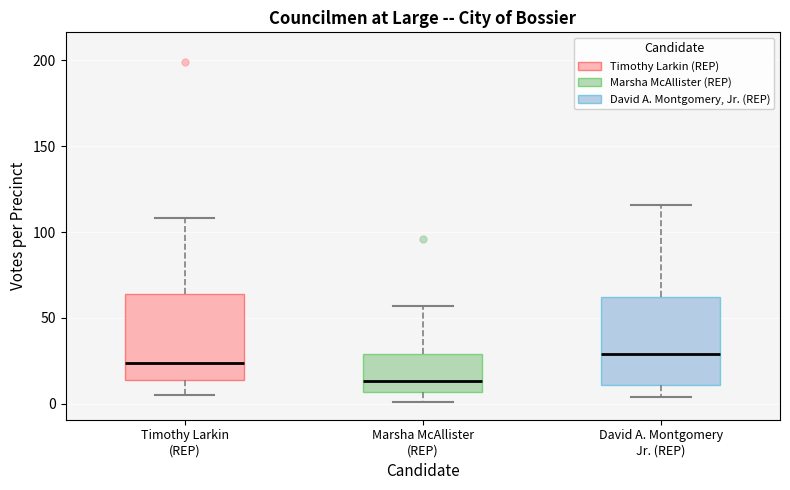

Where does the median line of the box for Marsha McAllister (REP) sit on the y-axis? The values are not printed on the chart, so give them approximately, as read against the axis.

15